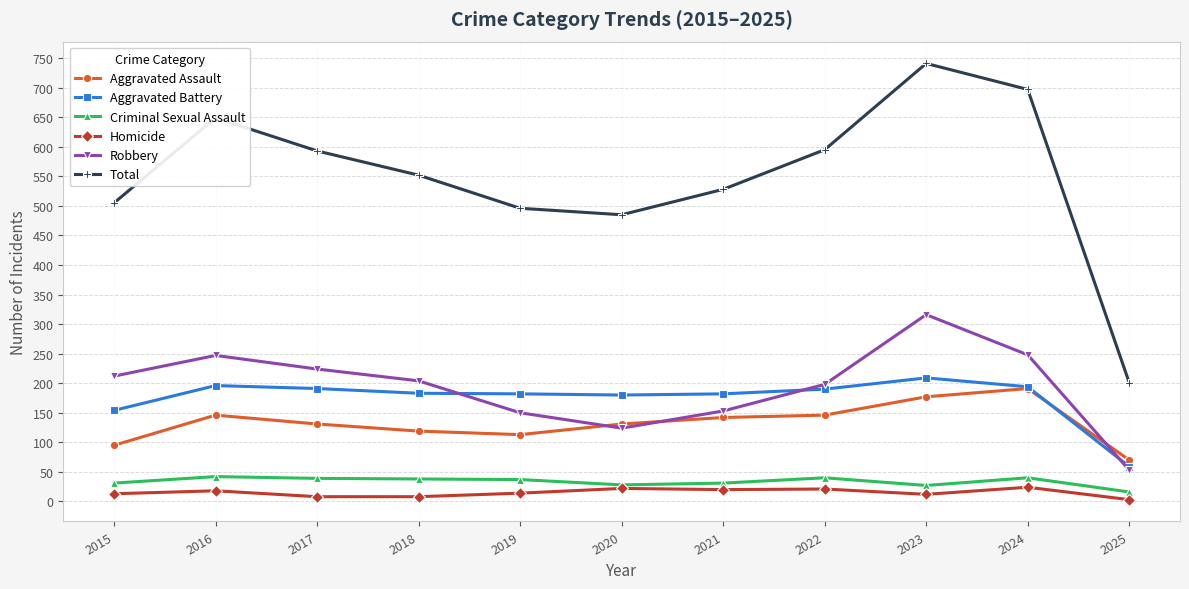

What is the sum of the Aggravated Assault values at 2024 and 2017?

322